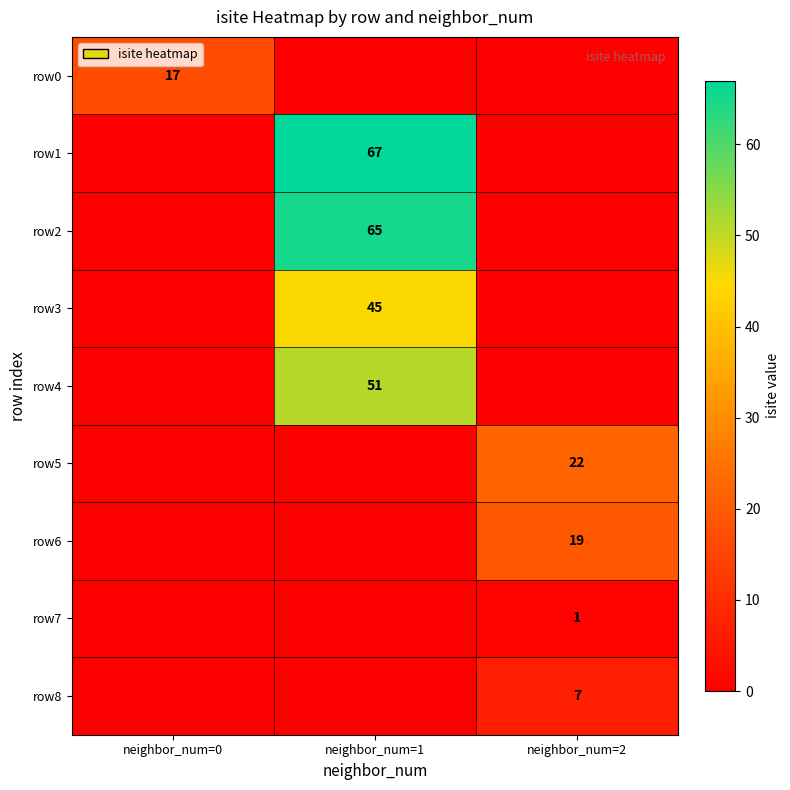

At how many categories does at least one series exceed 66?

1